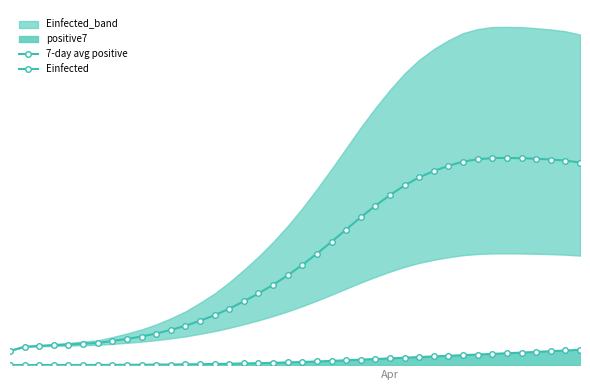

True or false: Einfected has more than 0 points higher than both neighbors.

True